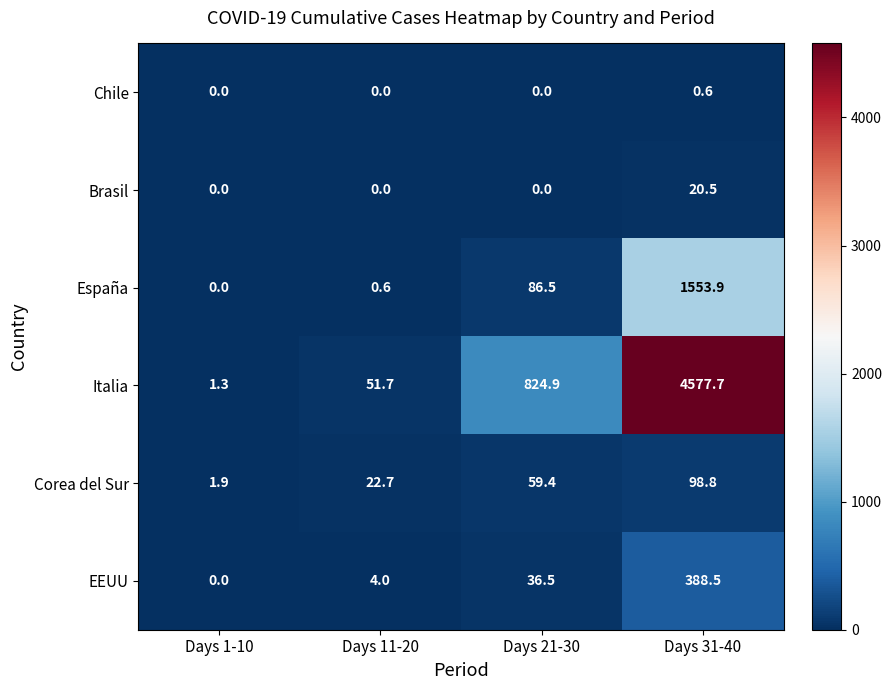

How many values in Brasil are above zero?

1